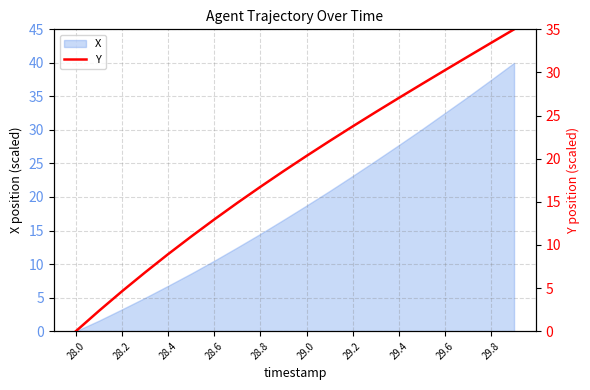

Which category has the lowest value in the X series?

28.0